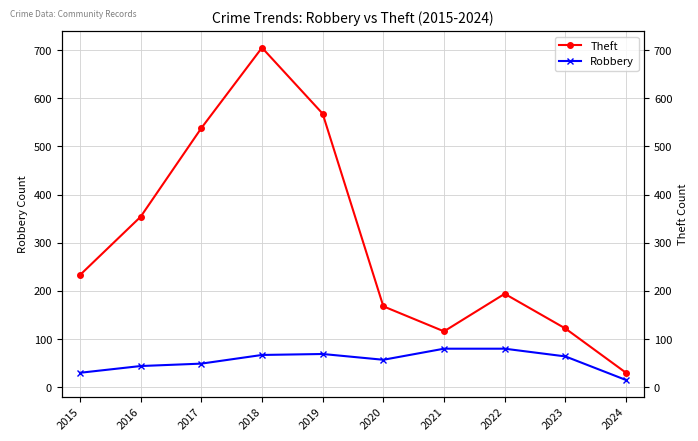

What are all the series names shown in the legend?

Theft, Robbery